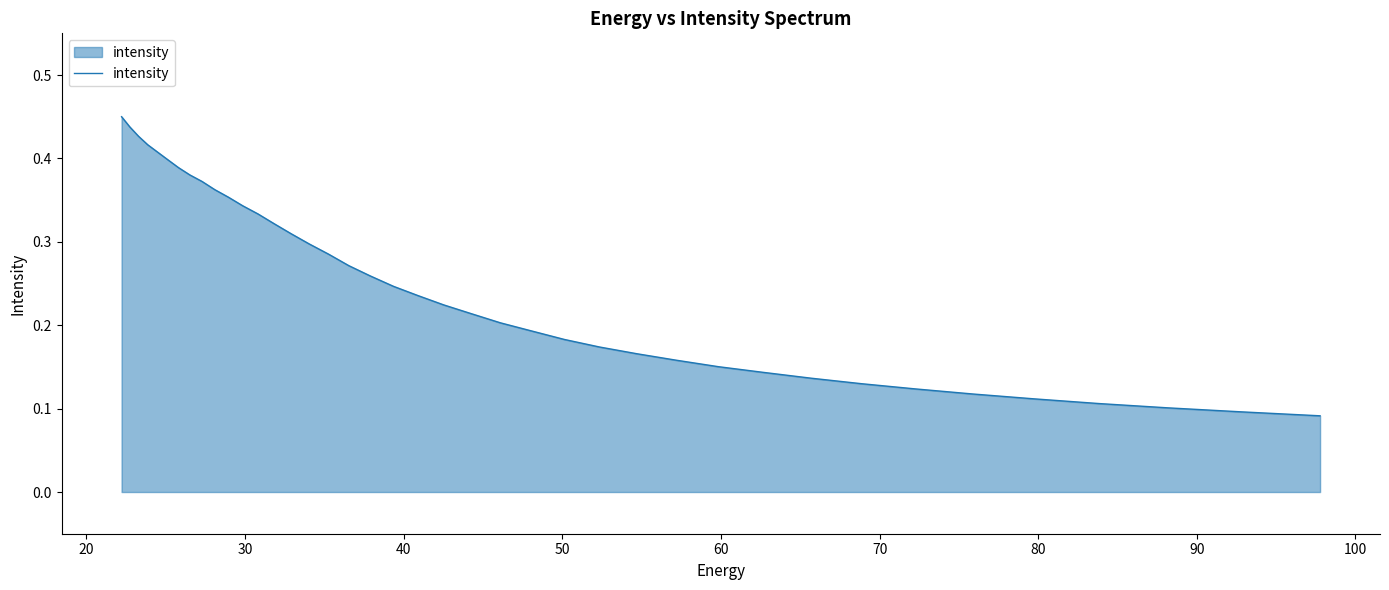

What is the difference between the maximum and minimum values?

0.4